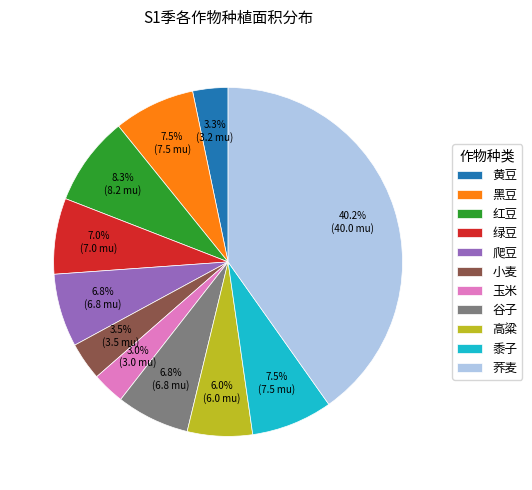

To the nearest percent, what portion does 红豆 represent?

8%